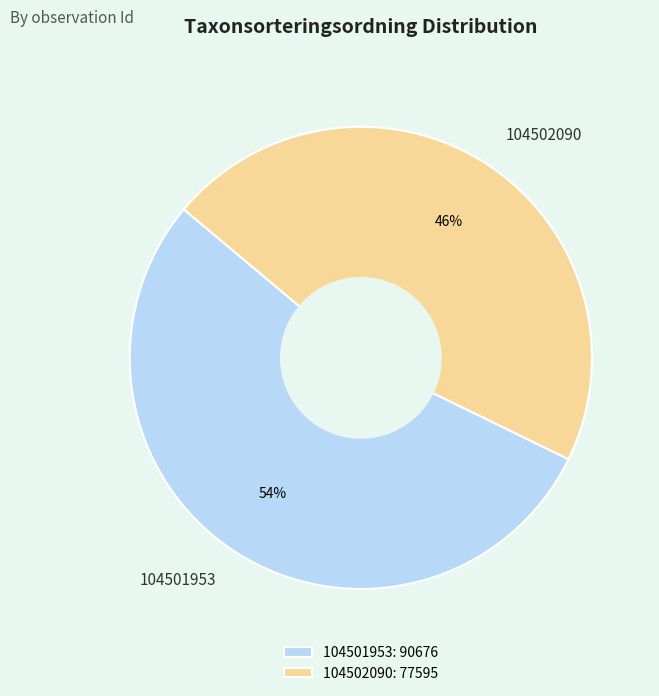

True or false: 104501953 accounts for 59% of the total.

False